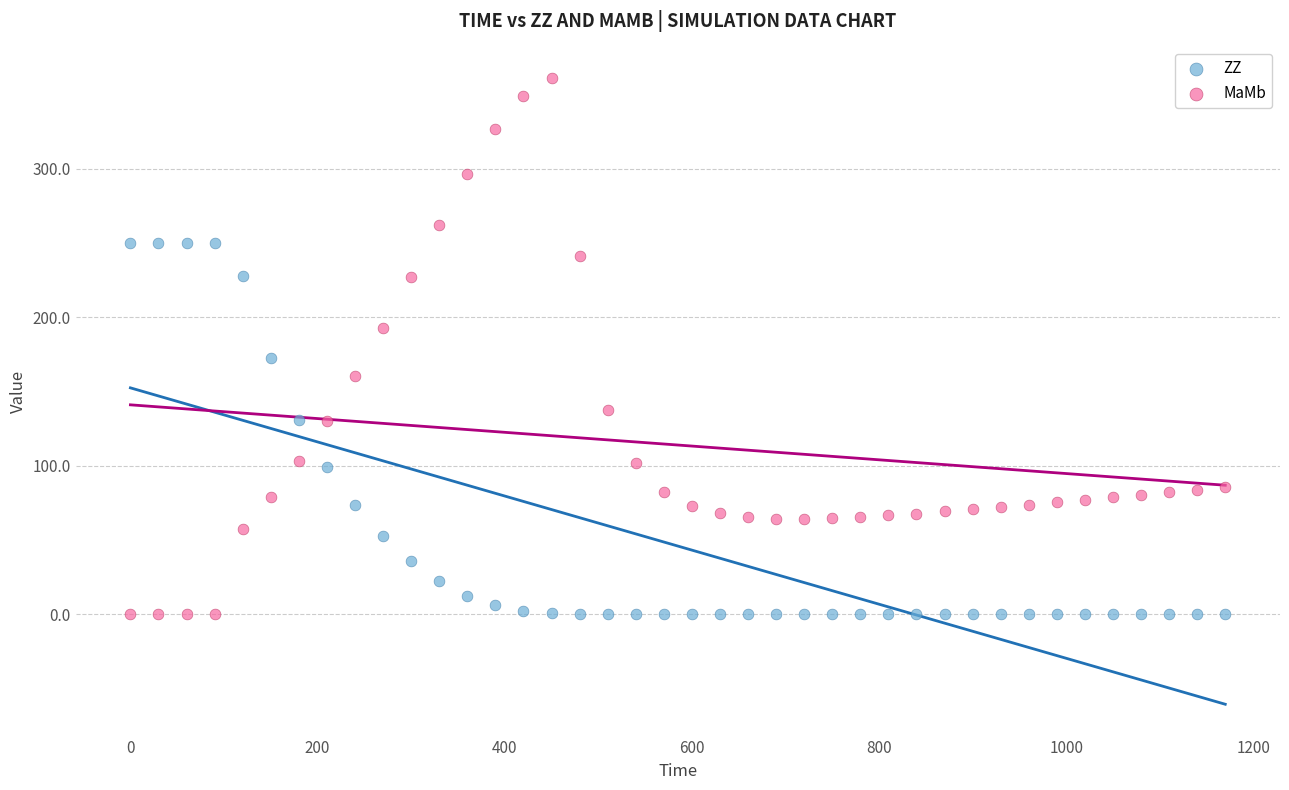

Which series has the widest spread of Y values?

MaMb